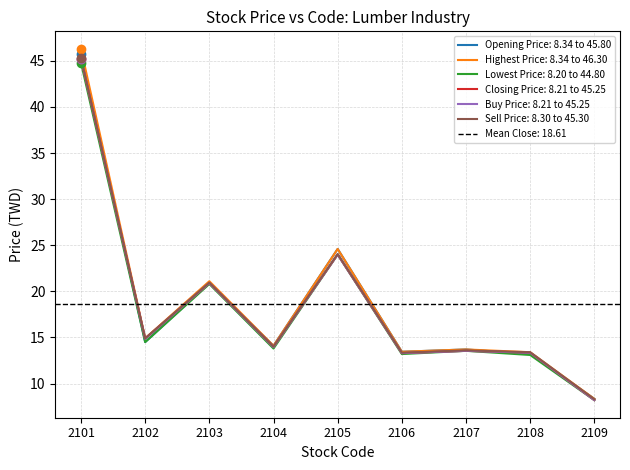

Reading right to left, transcribe all the data shown in this chart.

Opening Price: 2109=8.3	2108=13.2	2107=13.7	2106=13.4	2105=24.6	2104=14.1	2103=20.9	2102=14.5	2101=45.8
Highest Price: 2109=8.3	2108=13.4	2107=13.7	2106=13.4	2105=24.6	2104=14.1	2103=21.1	2102=14.9	2101=46.3
Lowest Price: 2109=8.2	2108=13.1	2107=13.6	2106=13.2	2105=24.0	2104=13.8	2103=20.8	2102=14.5	2101=44.8
Closing Price: 2109=8.2	2108=13.3	2107=13.6	2106=13.3	2105=24.0	2104=14.0	2103=20.9	2102=14.9	2101=45.2
Buy Price: 2109=8.2	2108=13.3	2107=13.6	2106=13.3	2105=24.0	2104=13.9	2103=20.9	2102=14.8	2101=45.2
Sell Price: 2109=8.3	2108=13.4	2107=13.6	2106=13.3	2105=24.1	2104=14.0	2103=20.9	2102=14.9	2101=45.3